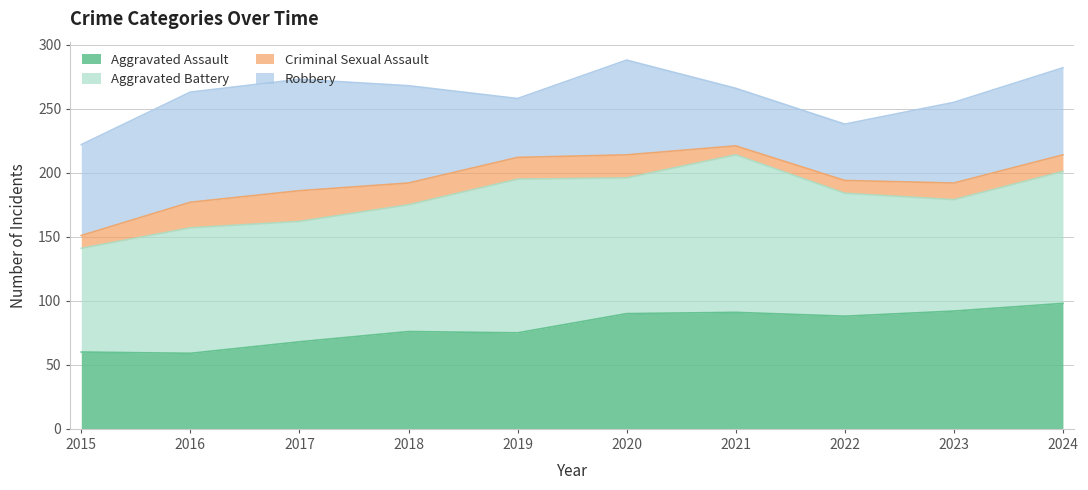

What is the value of the Aggravated Assault point at the 7th from the left?

91